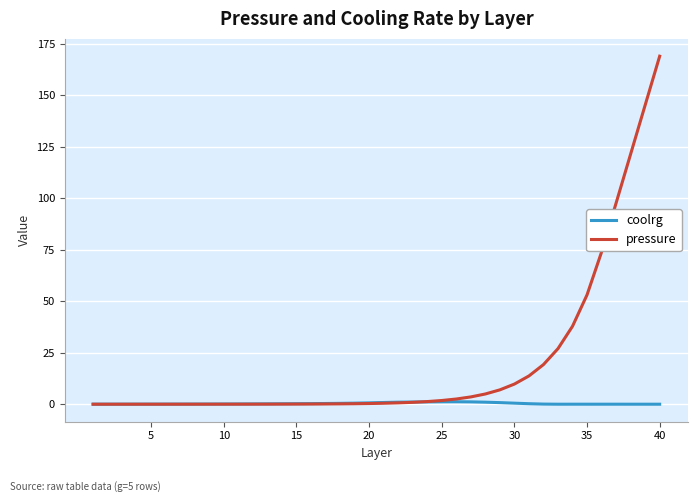

What is the maximum value shown in the chart?

169.0